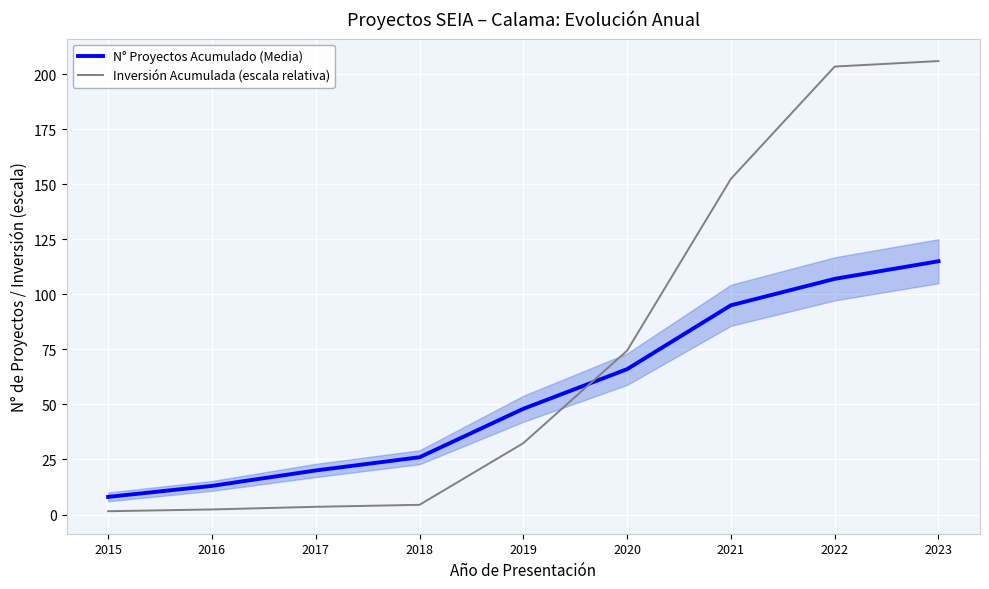

Between 2015 and 2019, which series saw the biggest shift?

N° Proyectos Acumulado (Media)